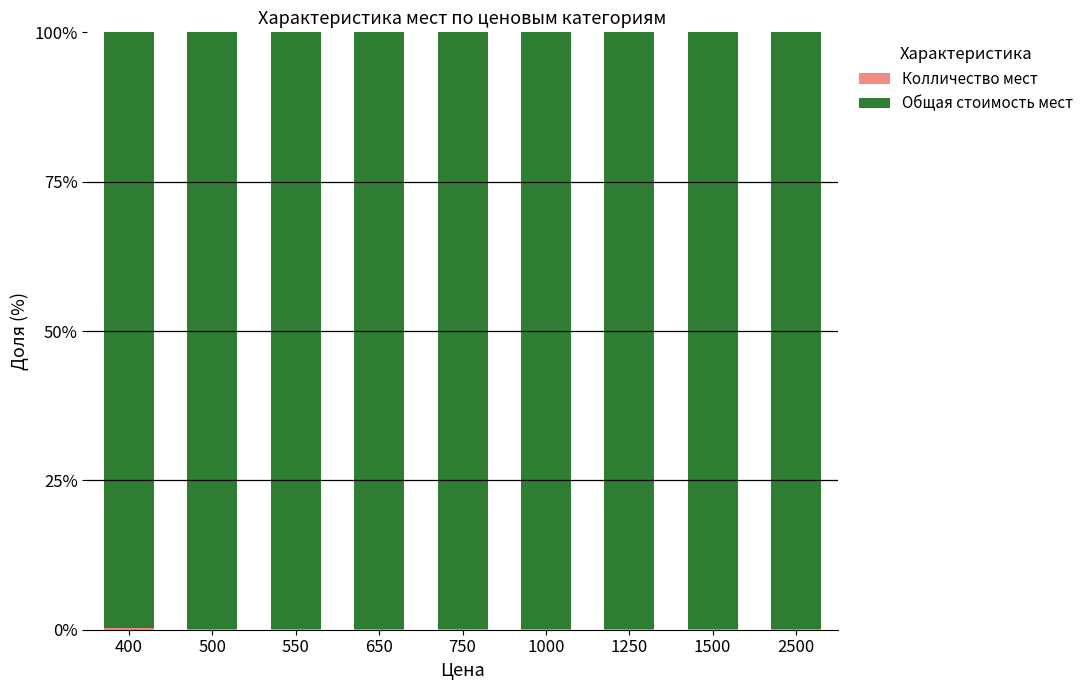

List the series in order of their peak value, highest first.

Общая стоимость мест, Колличество мест